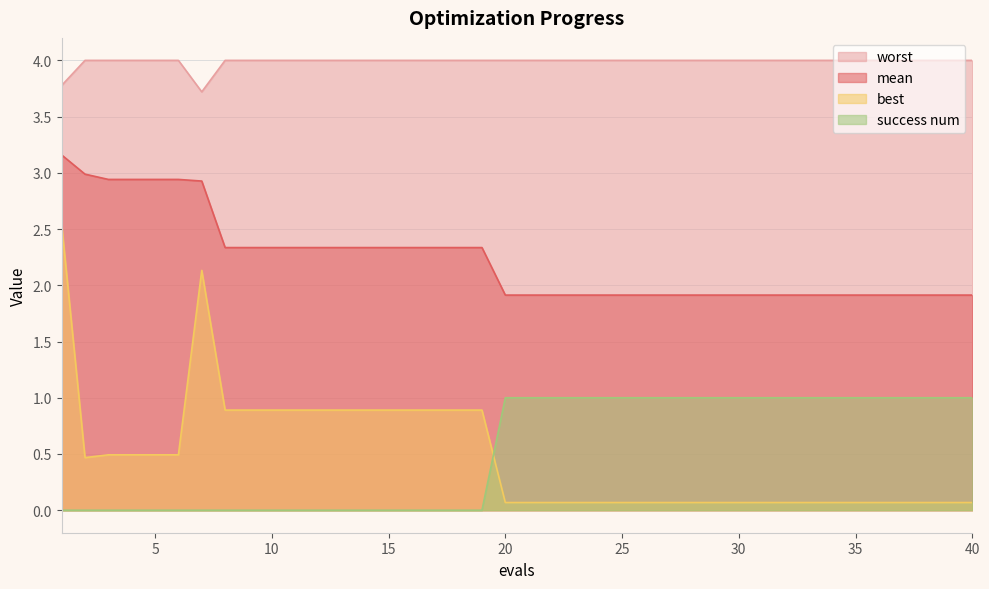

List the series in order of their peak value, highest first.

worst, mean, best, success num